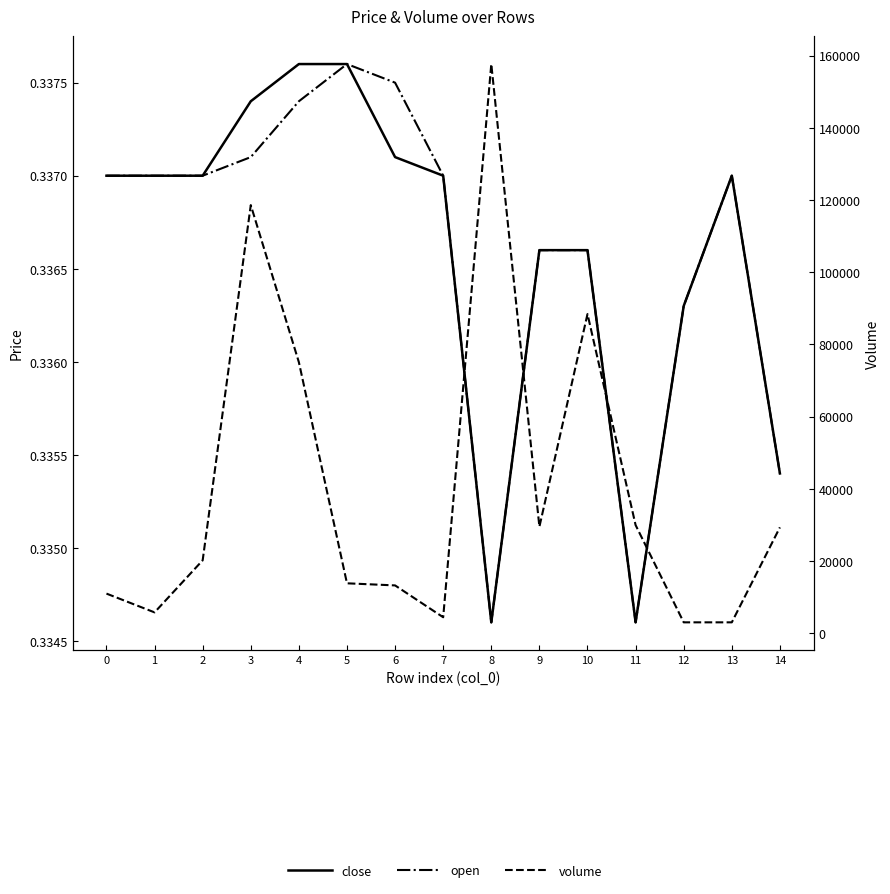

How many lines are shown in the chart?

3